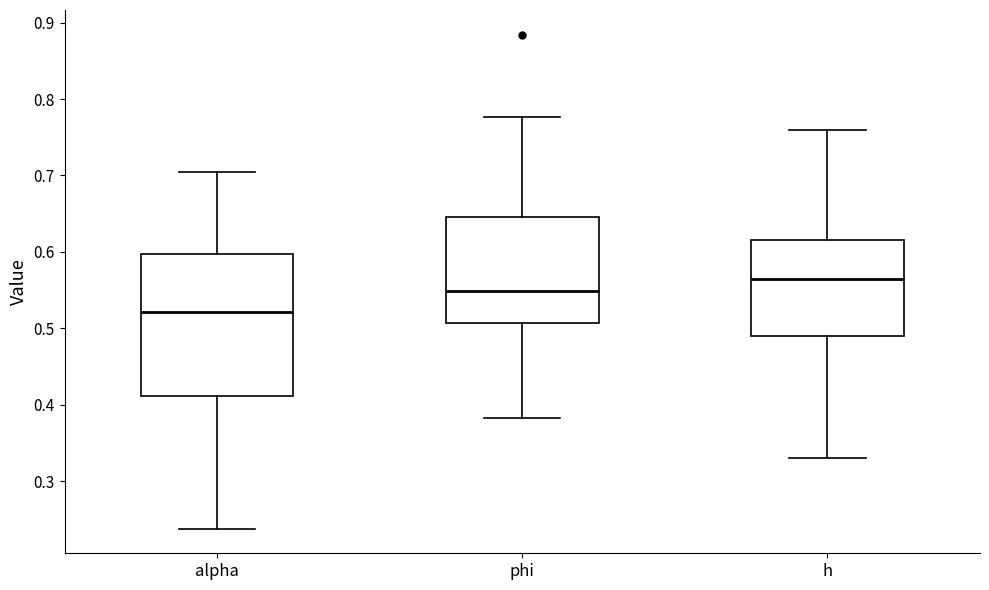

Where does the median line of the box for phi sit on the y-axis? The values are not printed on the chart, so give them approximately, as read against the axis.

0.55